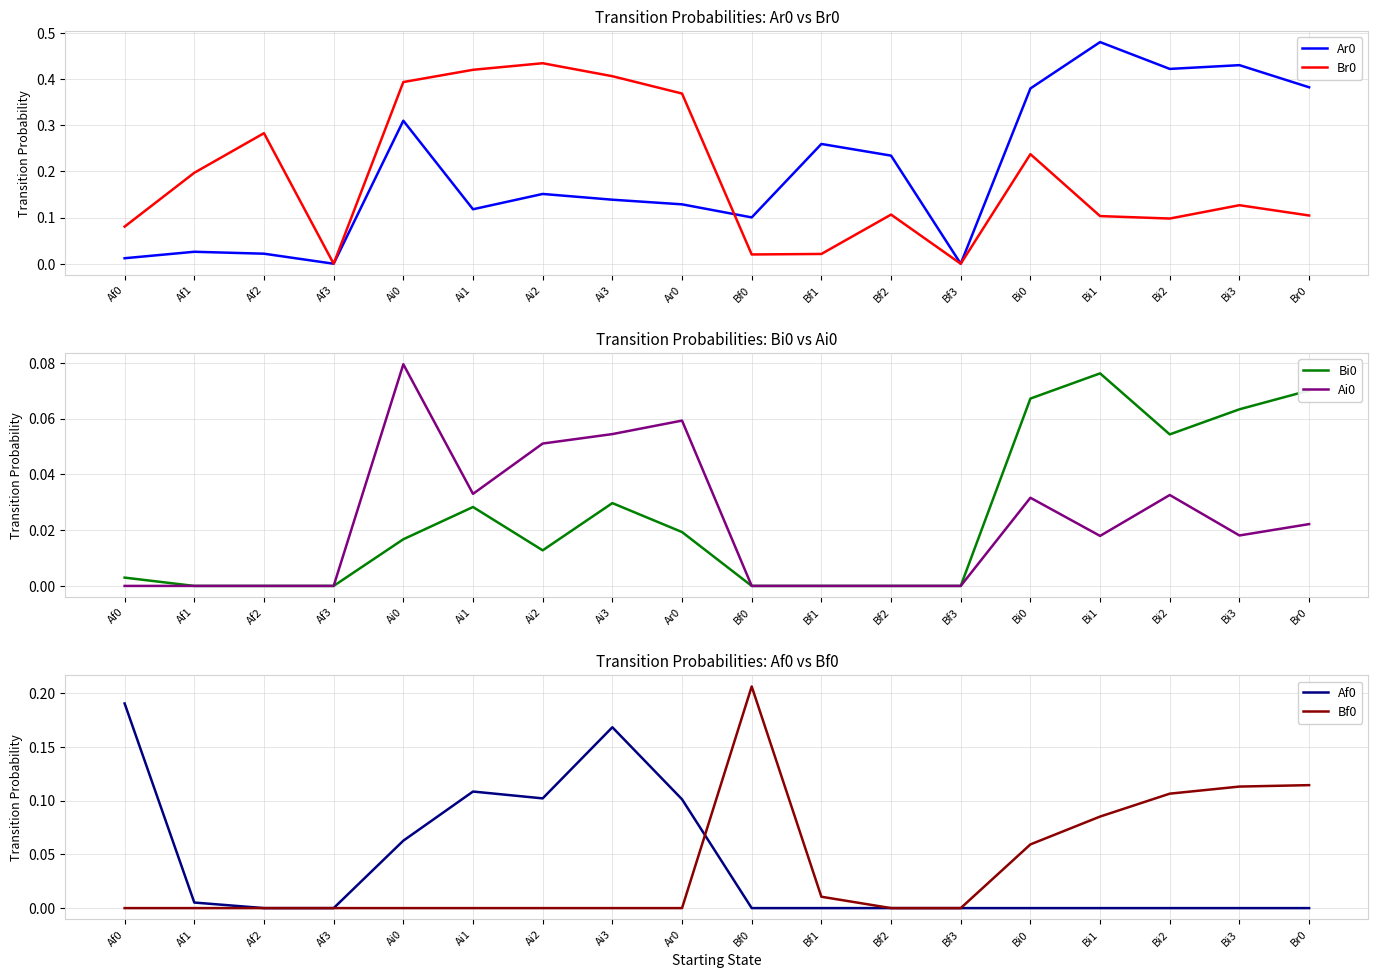

True or false: Ar0 and Bi0 intersect in this chart.

False